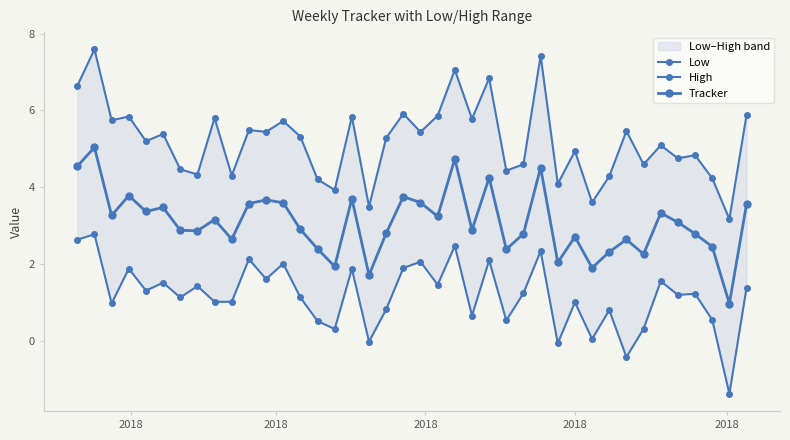

True or false: Tracker and High intersect in this chart.

False